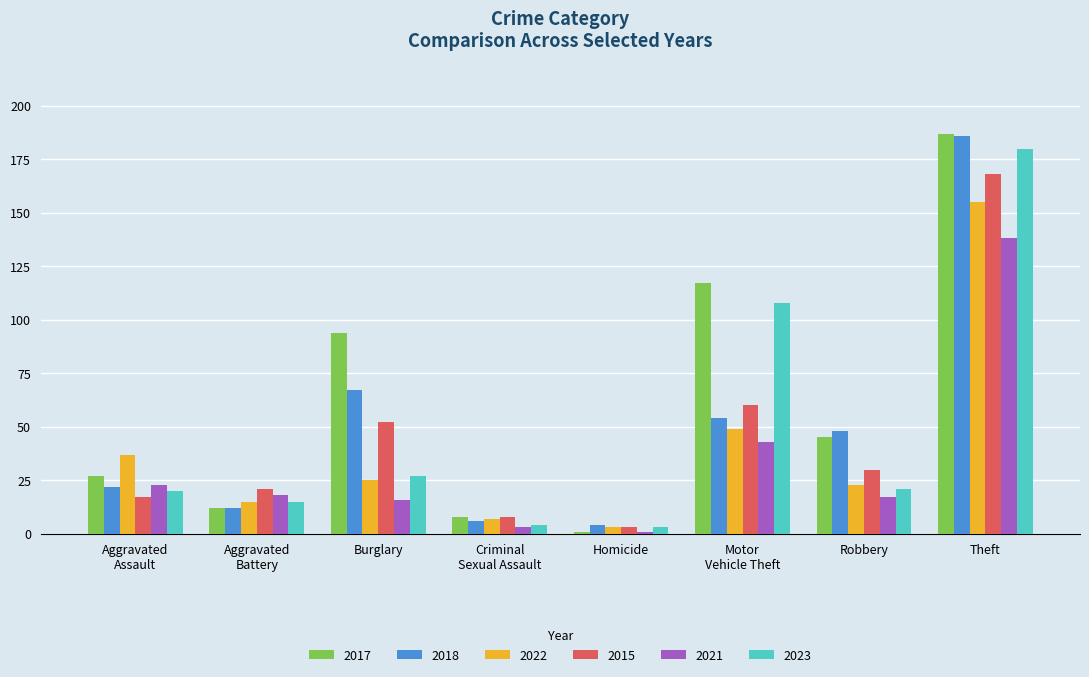

The 2015 series shows 44 at Robbery. True or false?

False